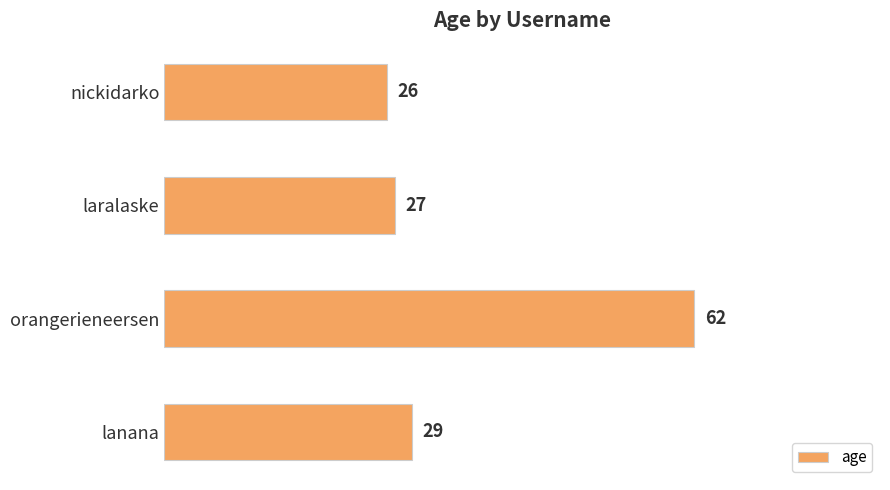

Where is the data nearest to the value 44?

lanana